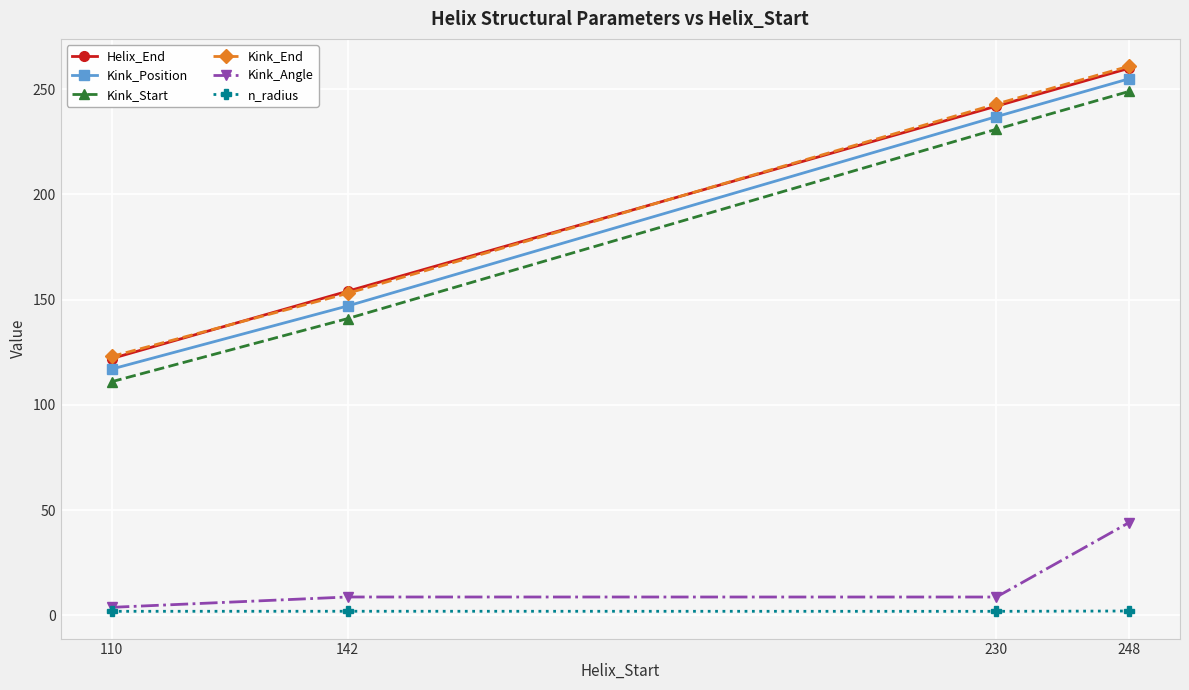

What is the value of the Kink_Start point at the 3rd from the left?

231.0